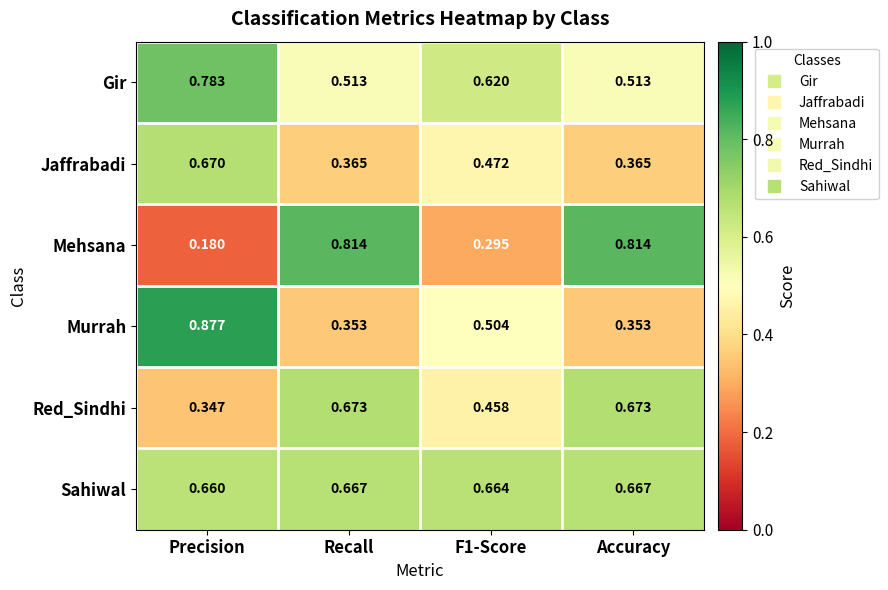

Which category has the lowest value across all series?

Precision